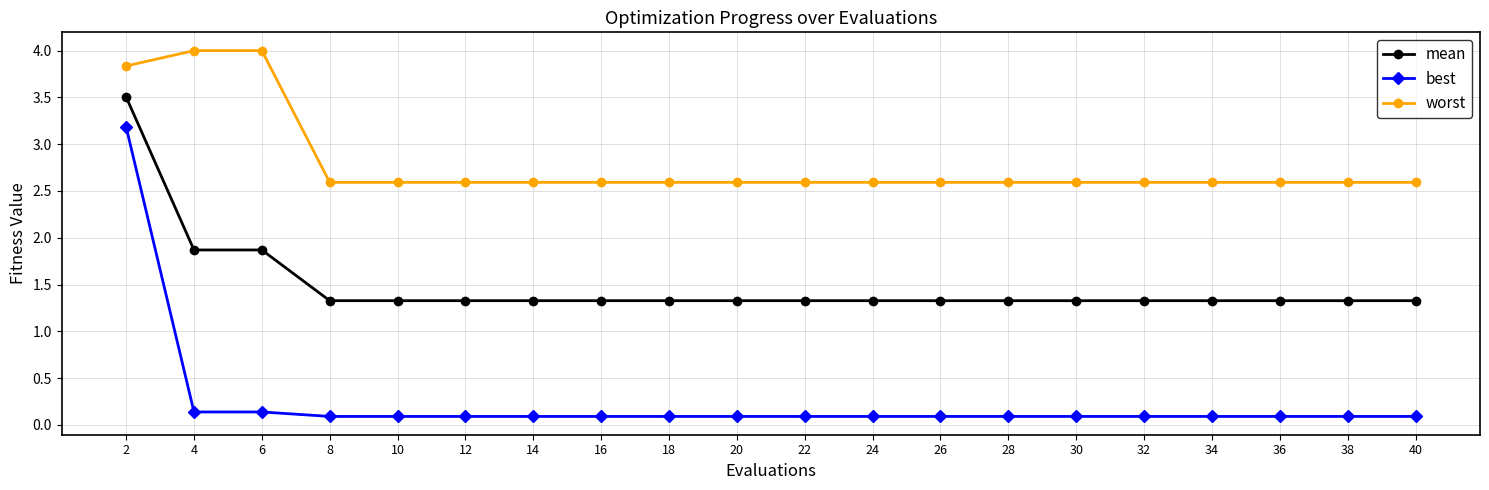

Count the worst values in the range 2 to 3.

17